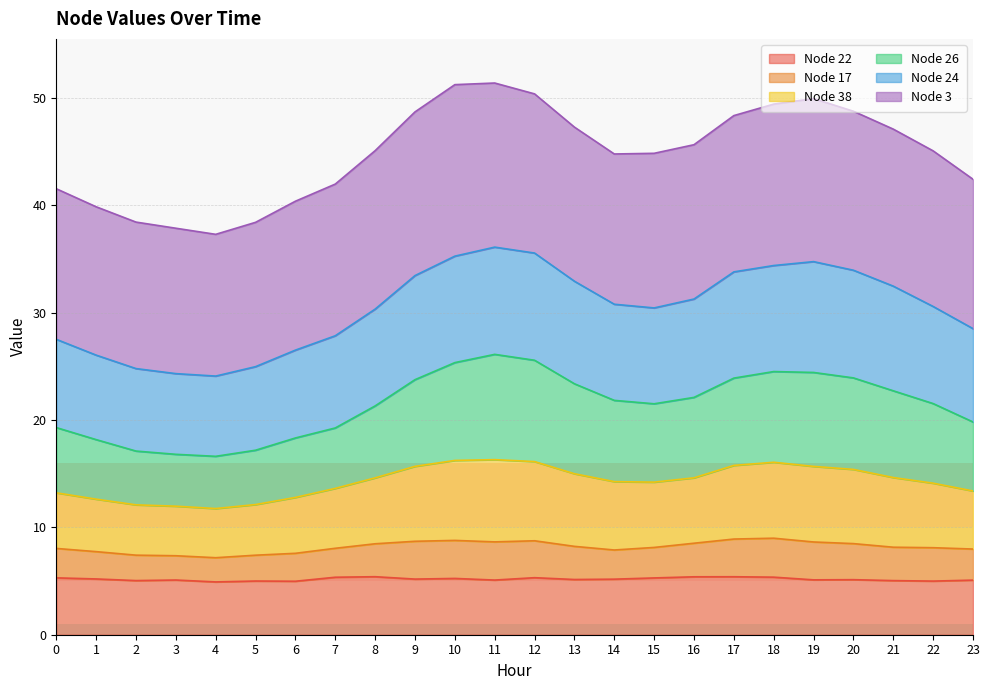

What is the highest value of the Node 22 series?

5.4